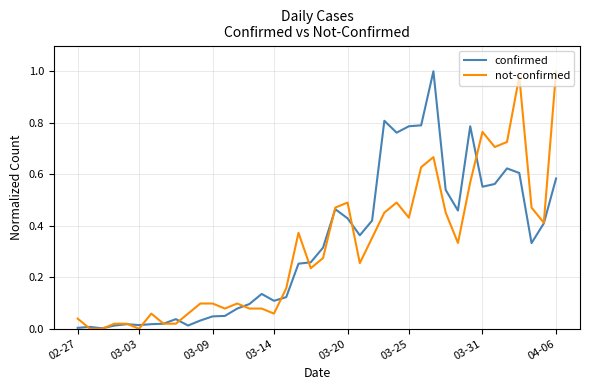

True or false: not-confirmed has more than 1 interior local peaks.

True